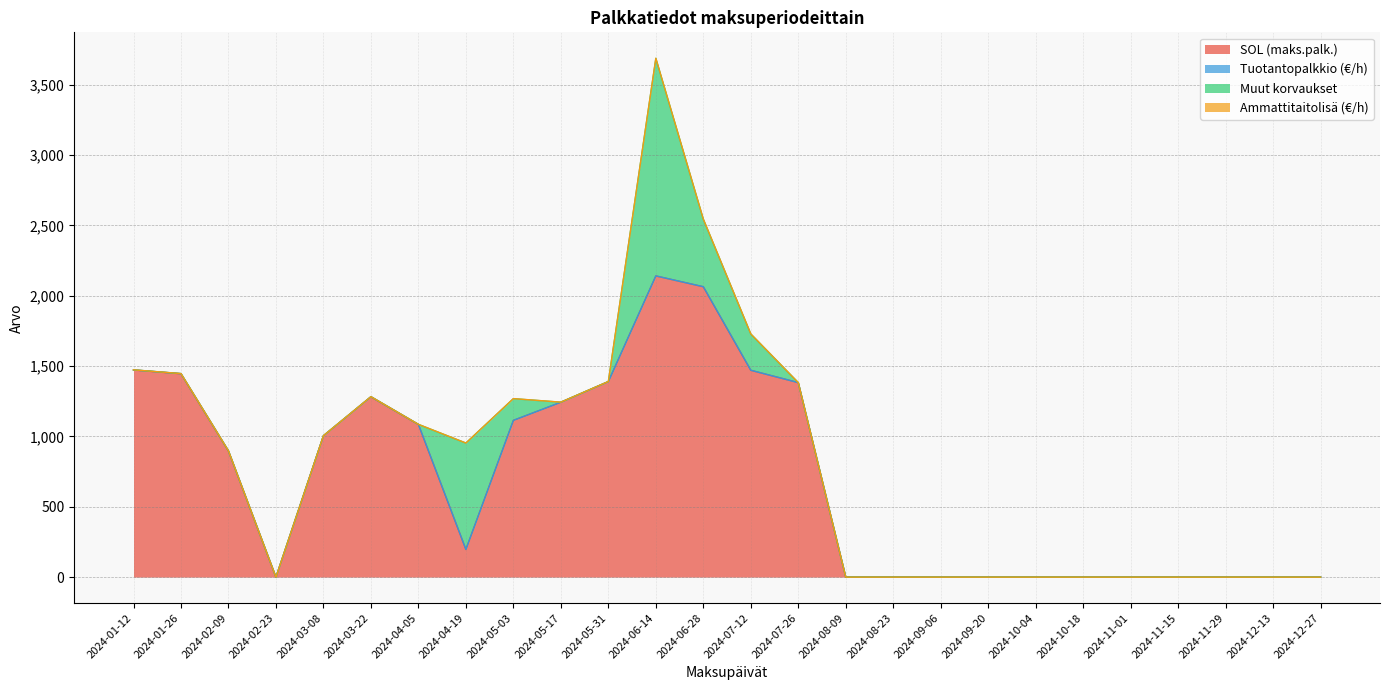

True or false: Ammattitaitolisä (€/h) has a value of -0.2 at 2024-12-27.

False